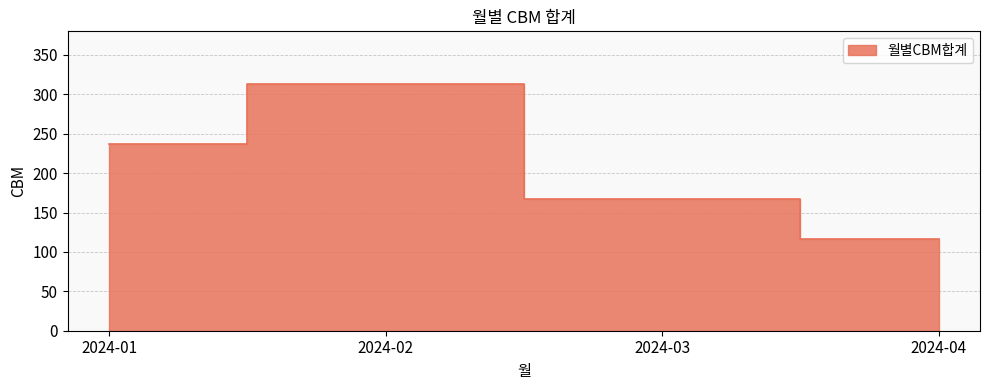

True or false: there are more than 0 points higher than both neighbors.

True